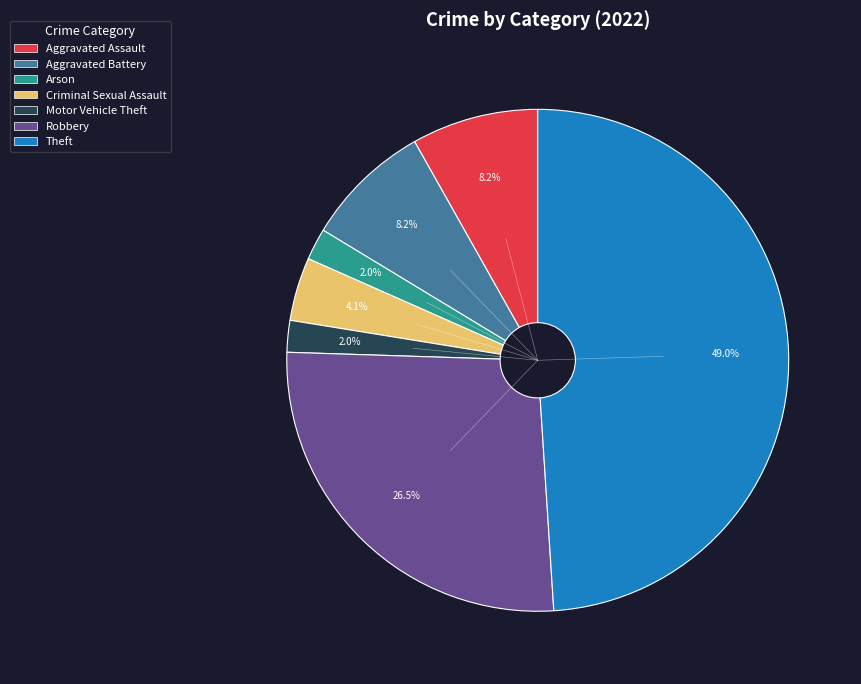

How many slices are in this pie chart?

7